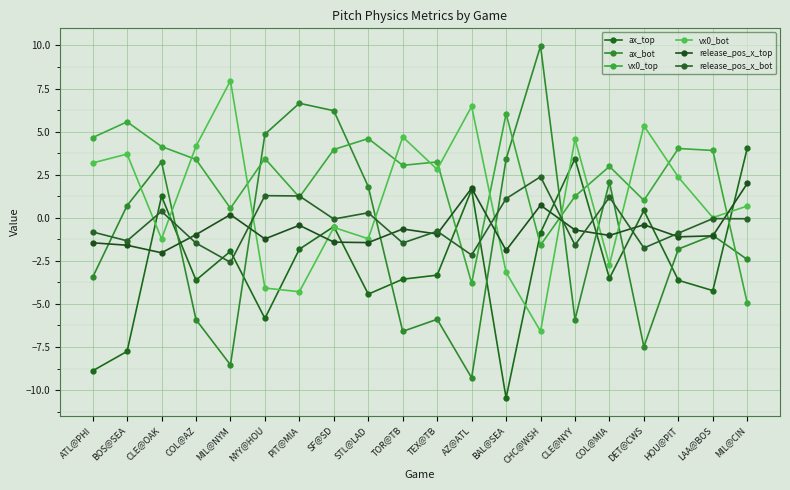

What is the difference between the release_pos_x_top values at HOU@PIT and STL@LAD?

0.3